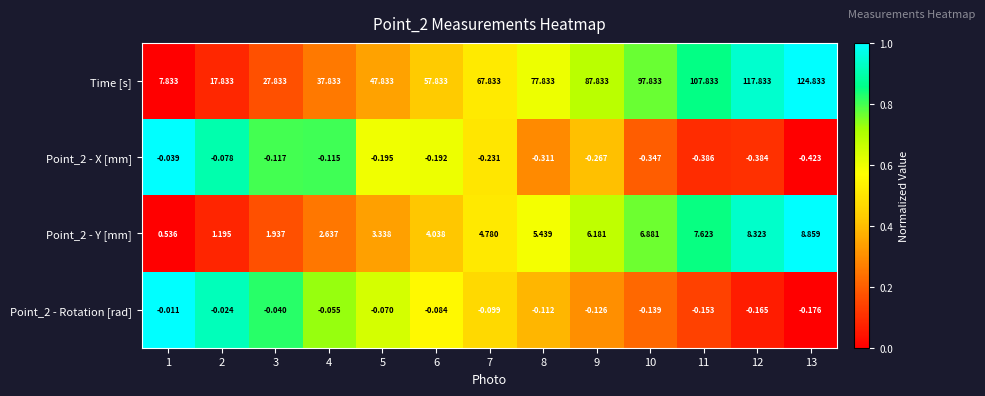

Which series has the largest range (max minus min)?

Time [s]